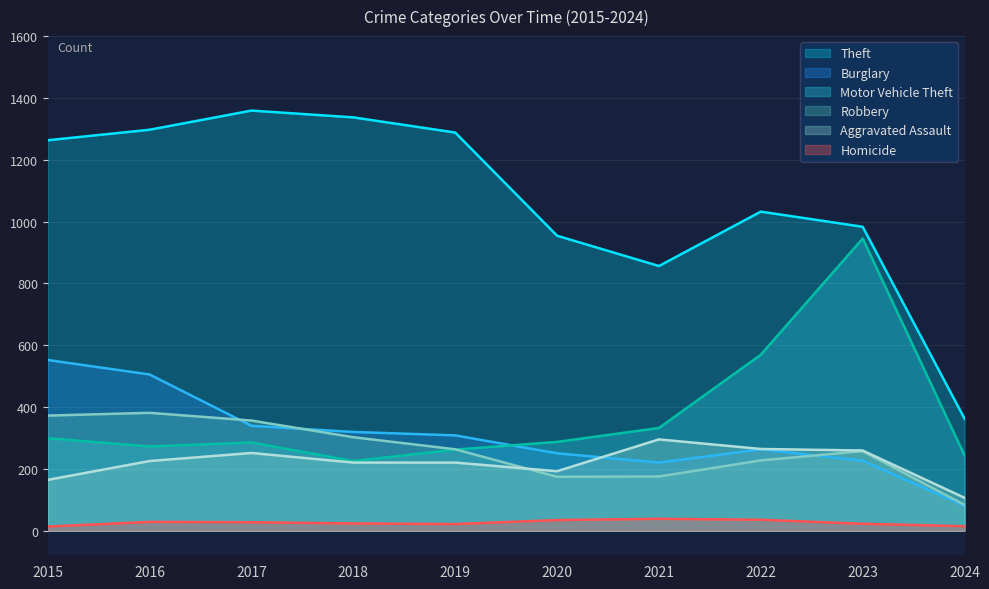

The value of Robbery at 2022 is 403. True or false?

False